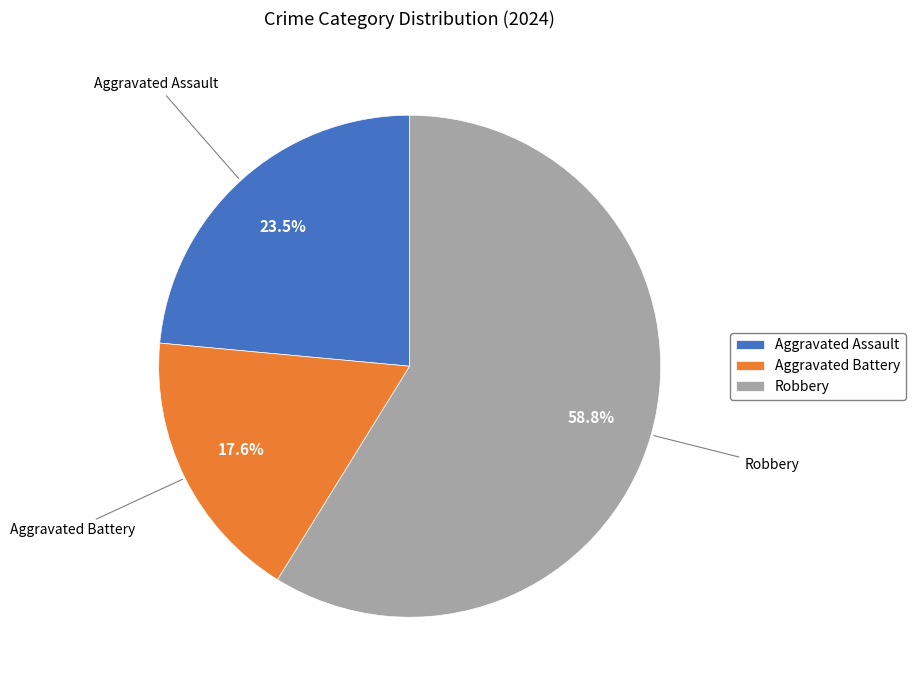

Do Aggravated Battery and Aggravated Assault together represent more than half of the pie?

No